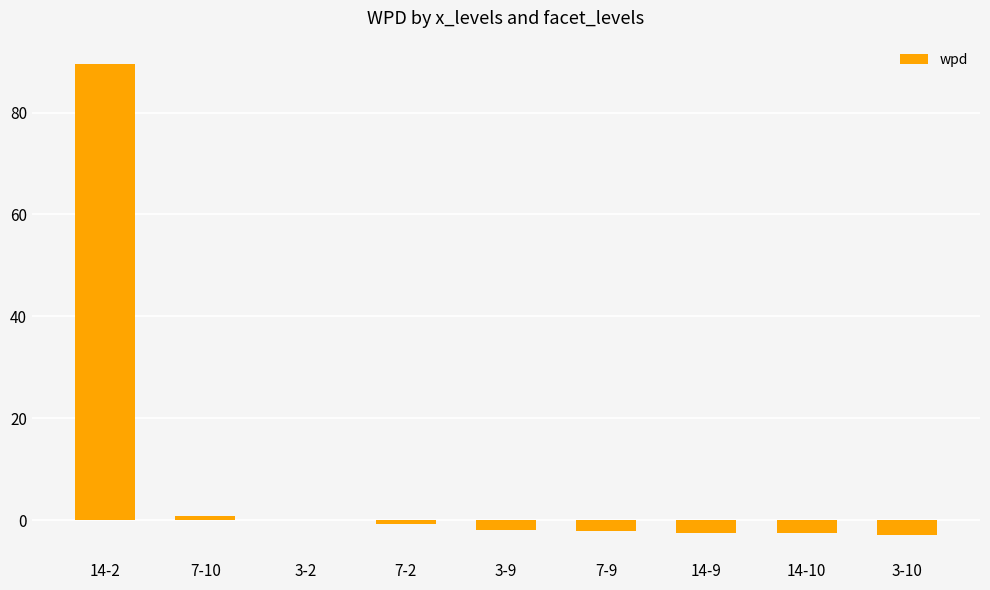

Are the bars horizontal?

No